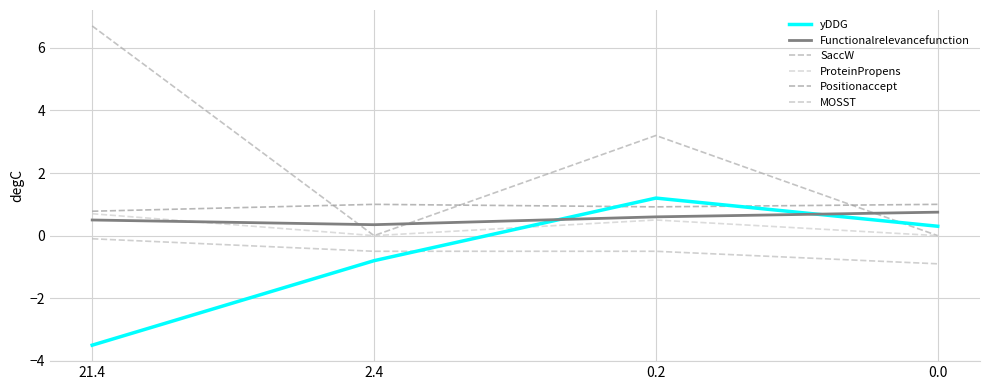

Which series has the widest spread of values?

SaccW